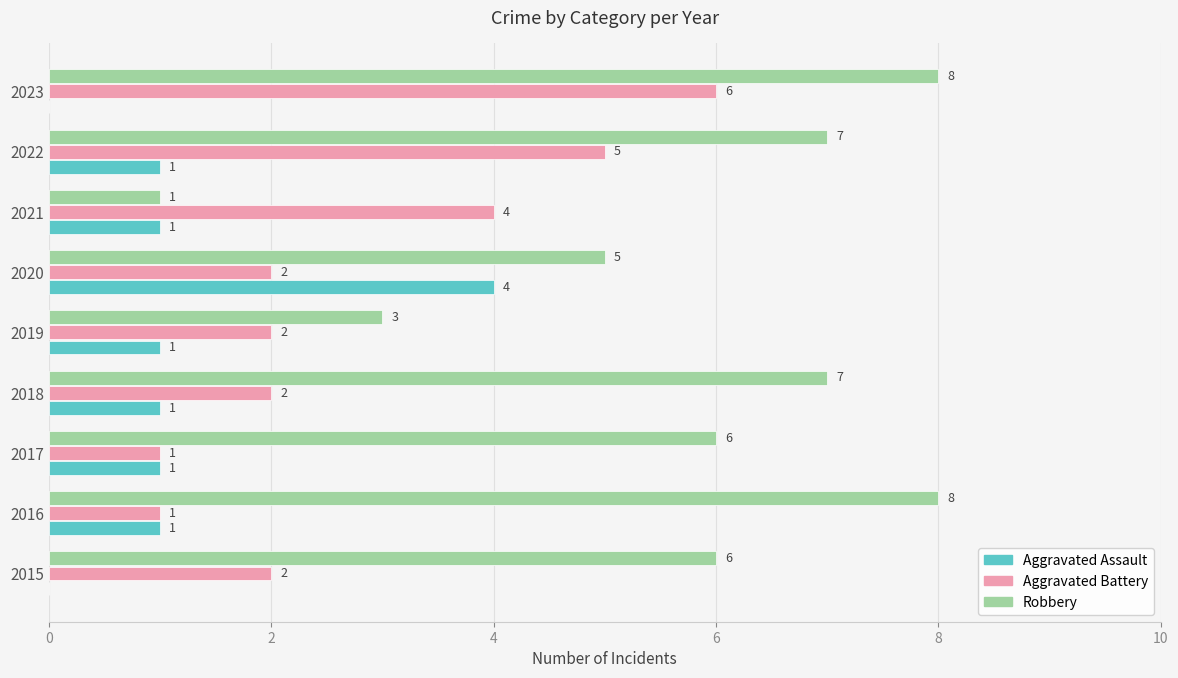

Which category has the highest value in the Aggravated Battery series?

2023